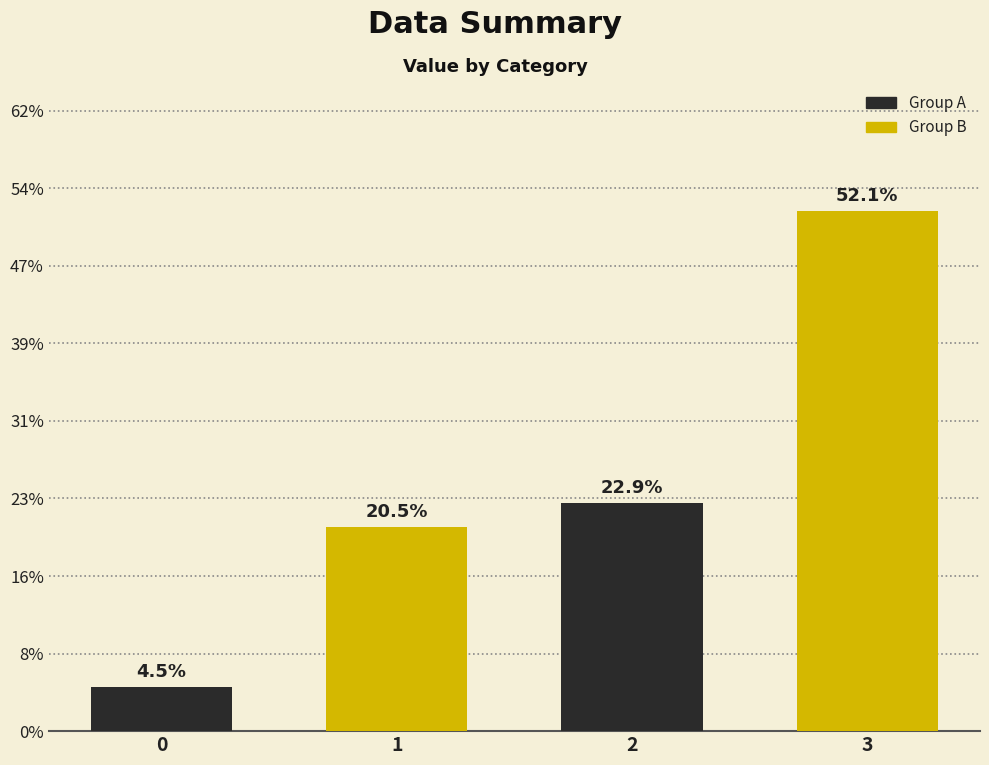

List the labels in order of value, smallest first.

0, 1, 2, 3